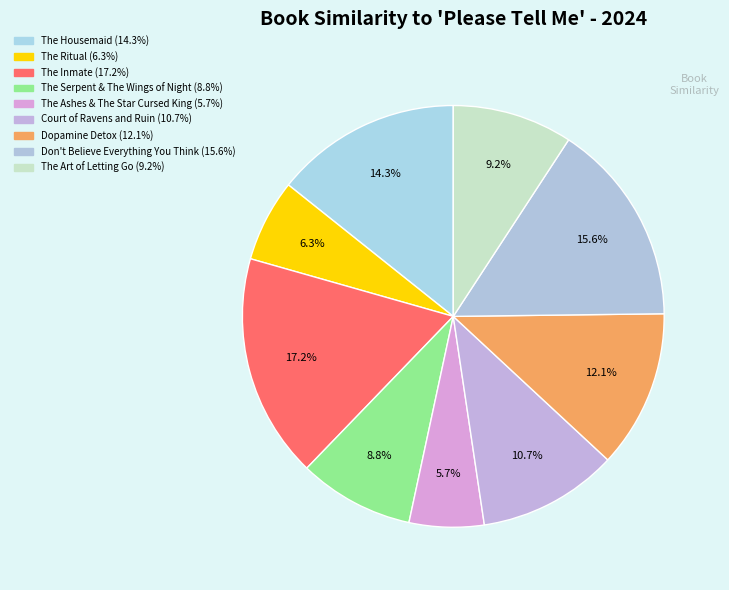

Which slice is the largest?

The Inmate